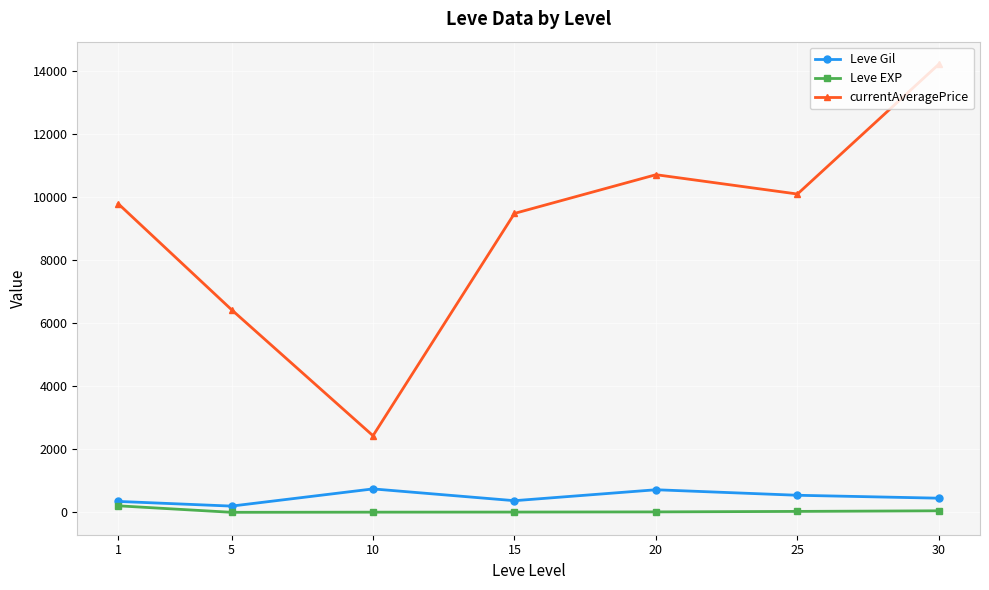

At which category does currentAveragePrice reach its first local peak?

20